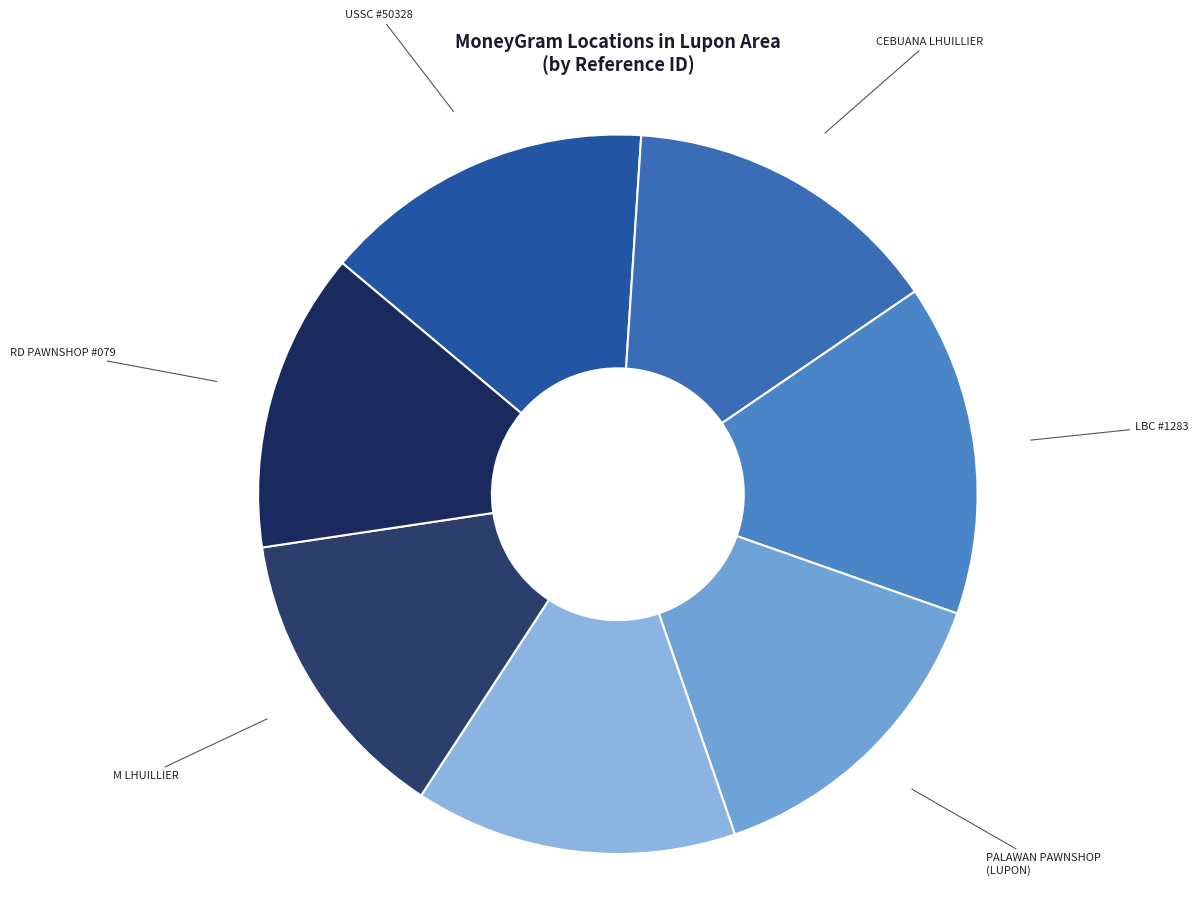

Is there a majority slice in this chart?

No